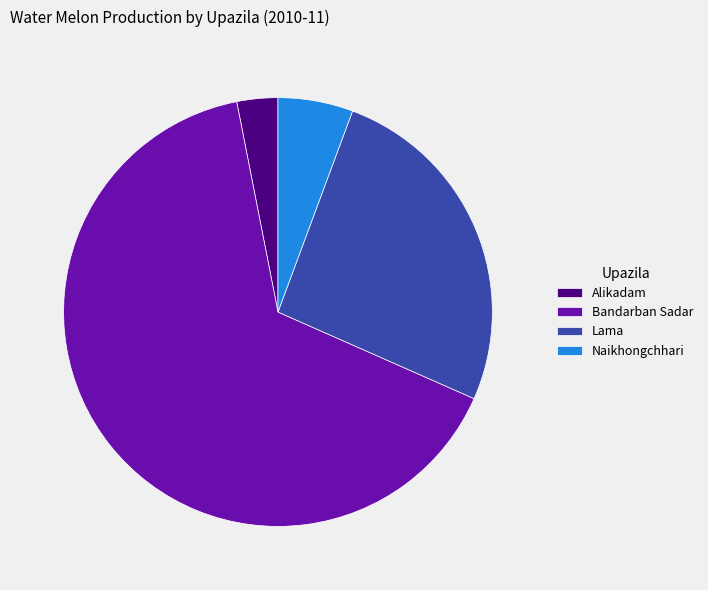

Combined, do Alikadam and Bandarban Sadar account for over 50%?

Yes